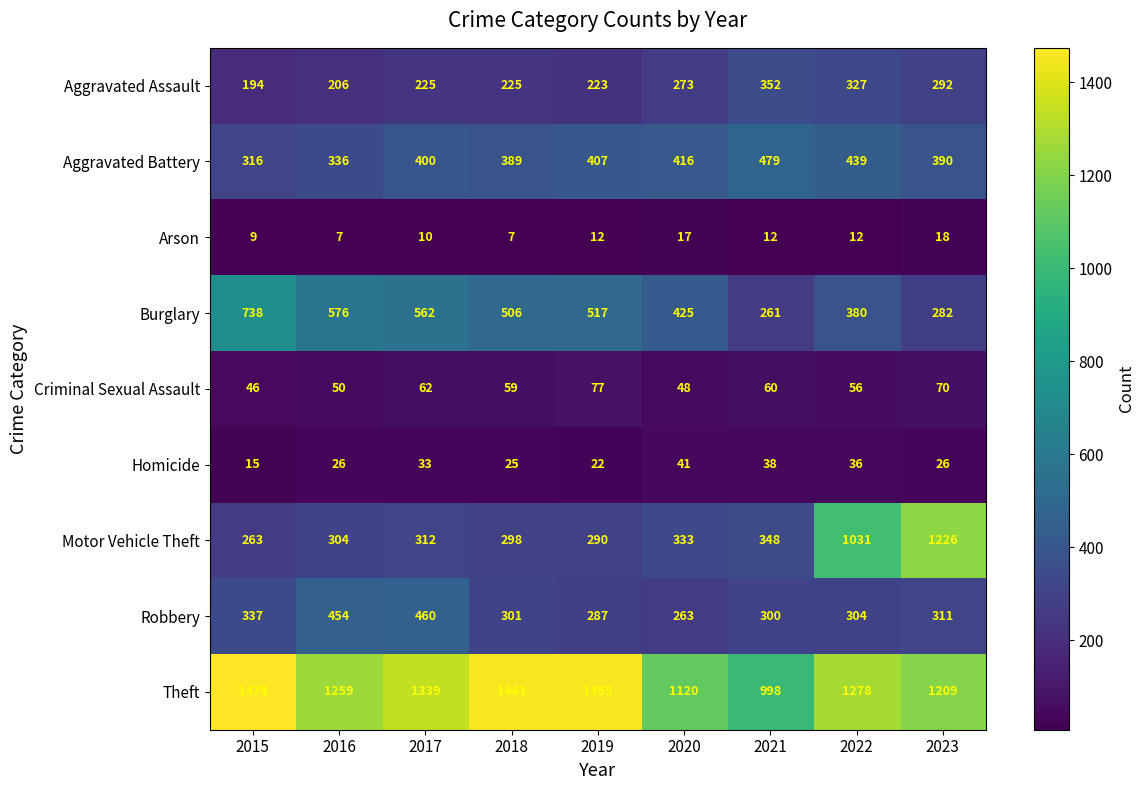

Where does the Theft series first go above 1278?

2015